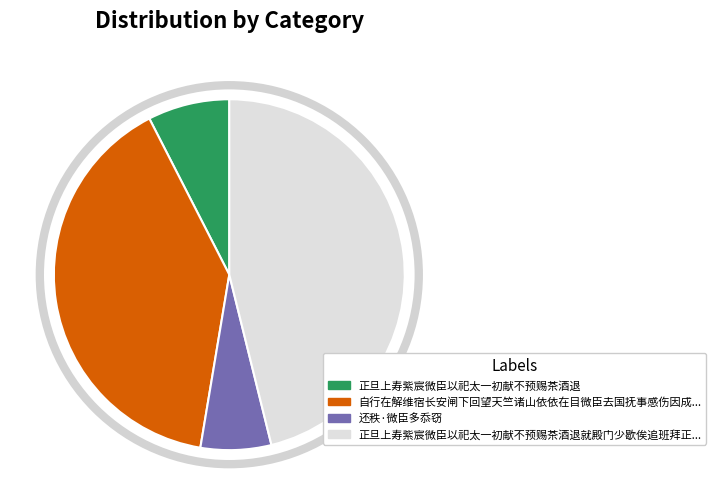

Is there any slice that represents more than half of the pie?

No